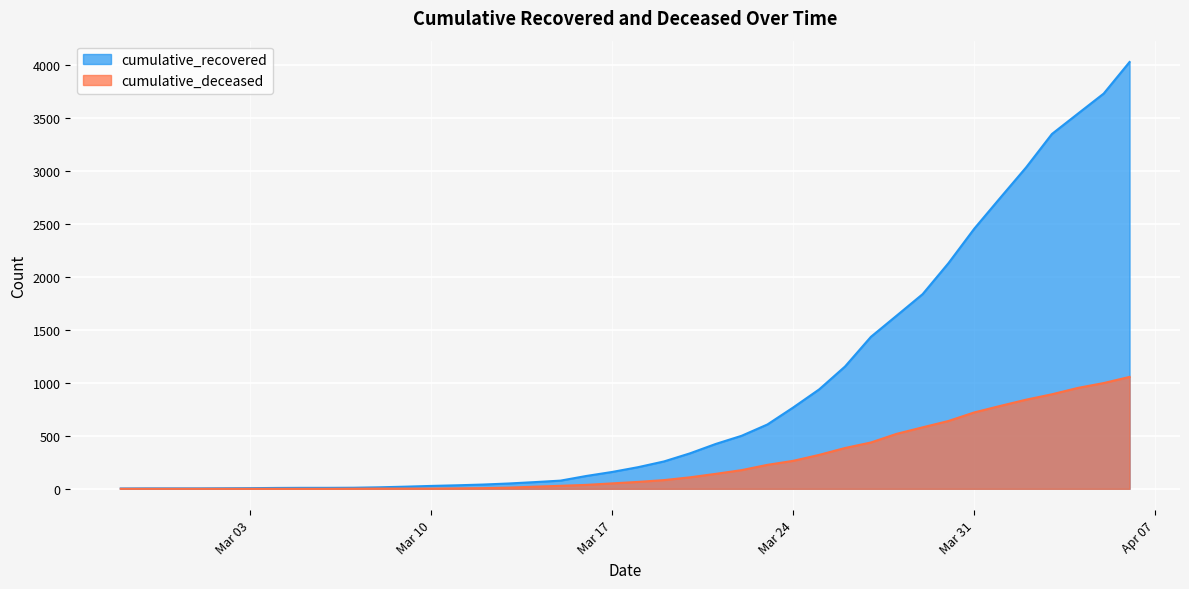

How many data points in cumulative_recovered are above 204?

19